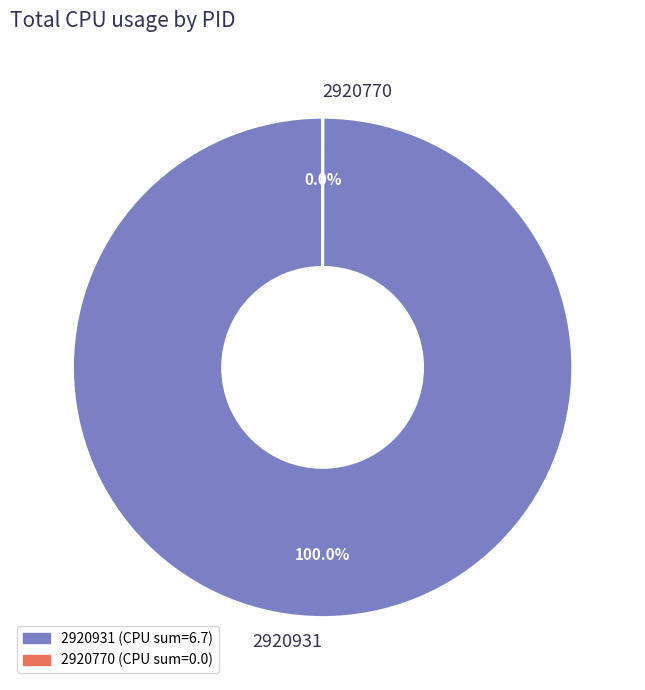

Which slice is the largest?

2920931